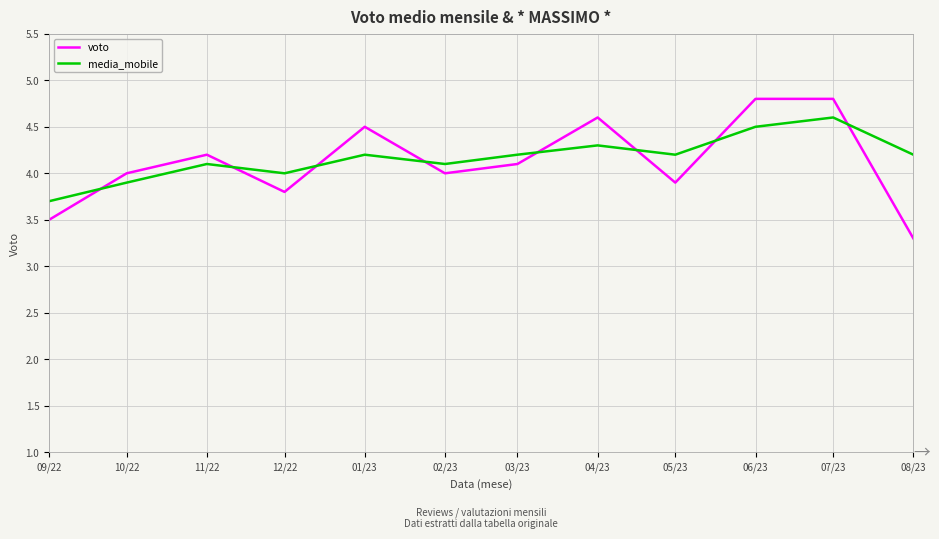

Which label corresponds to the smallest value in the chart?

08/23